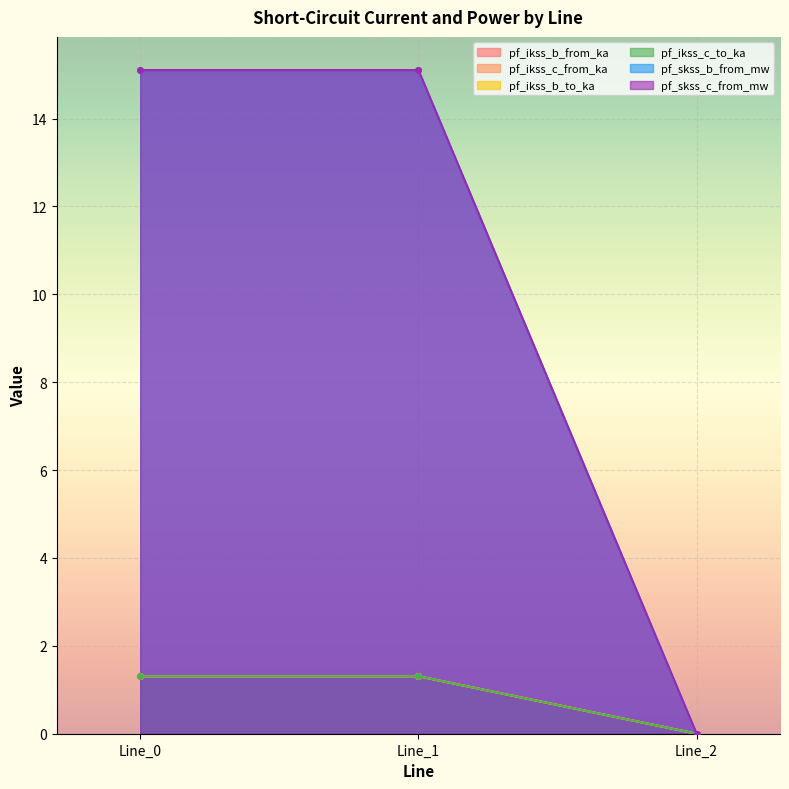

Is the value of pf_ikss_b_to_ka at Line_1 greater than the value of pf_ikss_c_to_ka at Line_1?

No